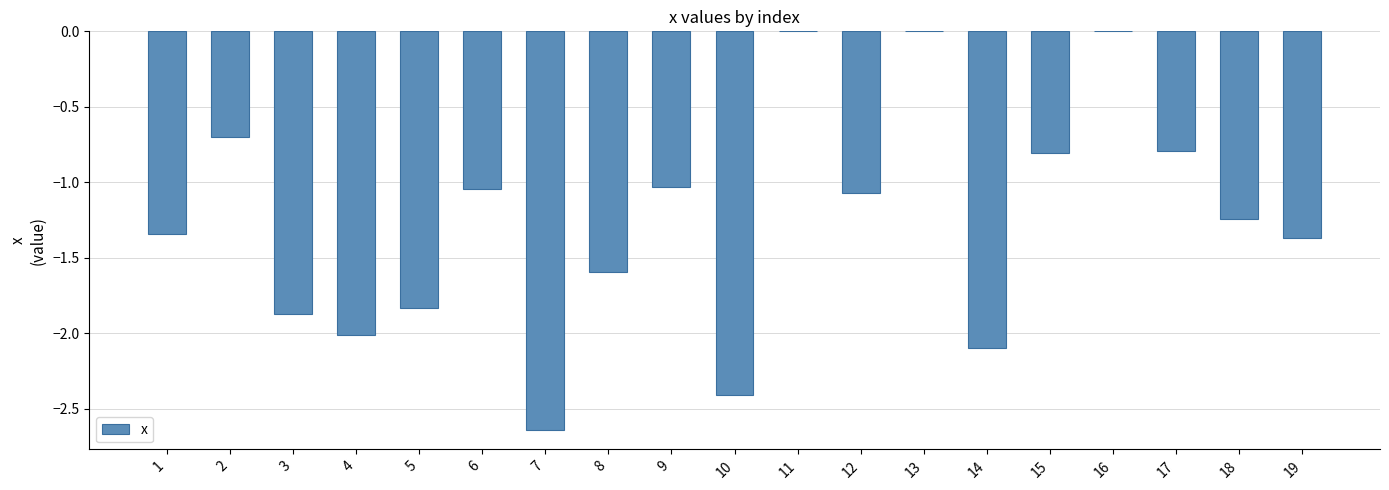

Between 19 and 17, which is larger?

17